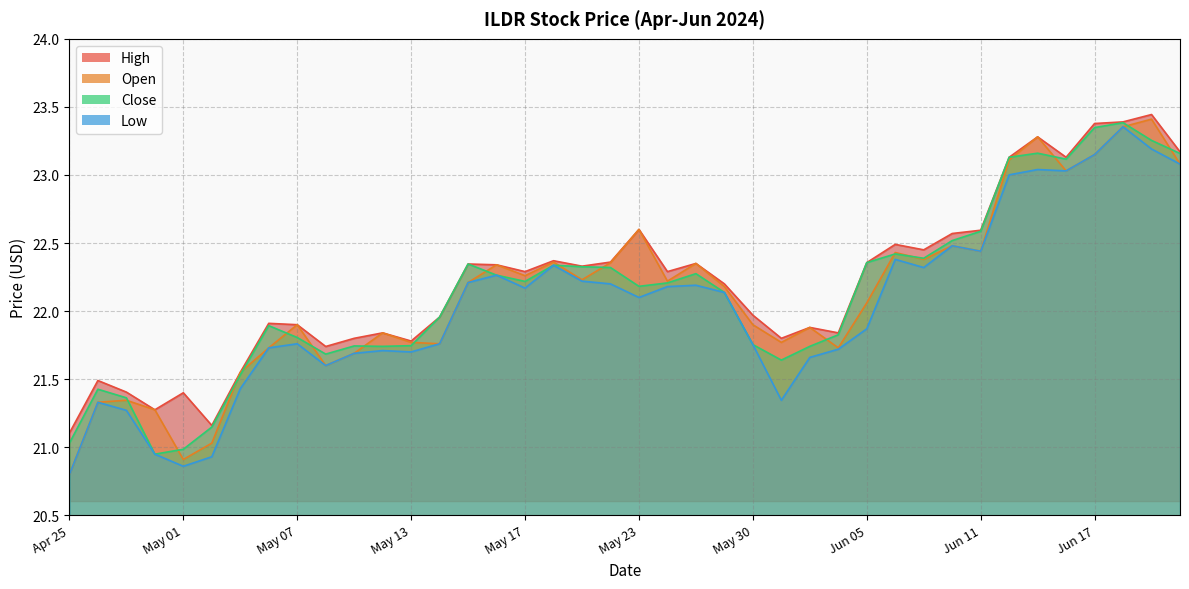

Where does the Close series first go above 22?

2024-05-15